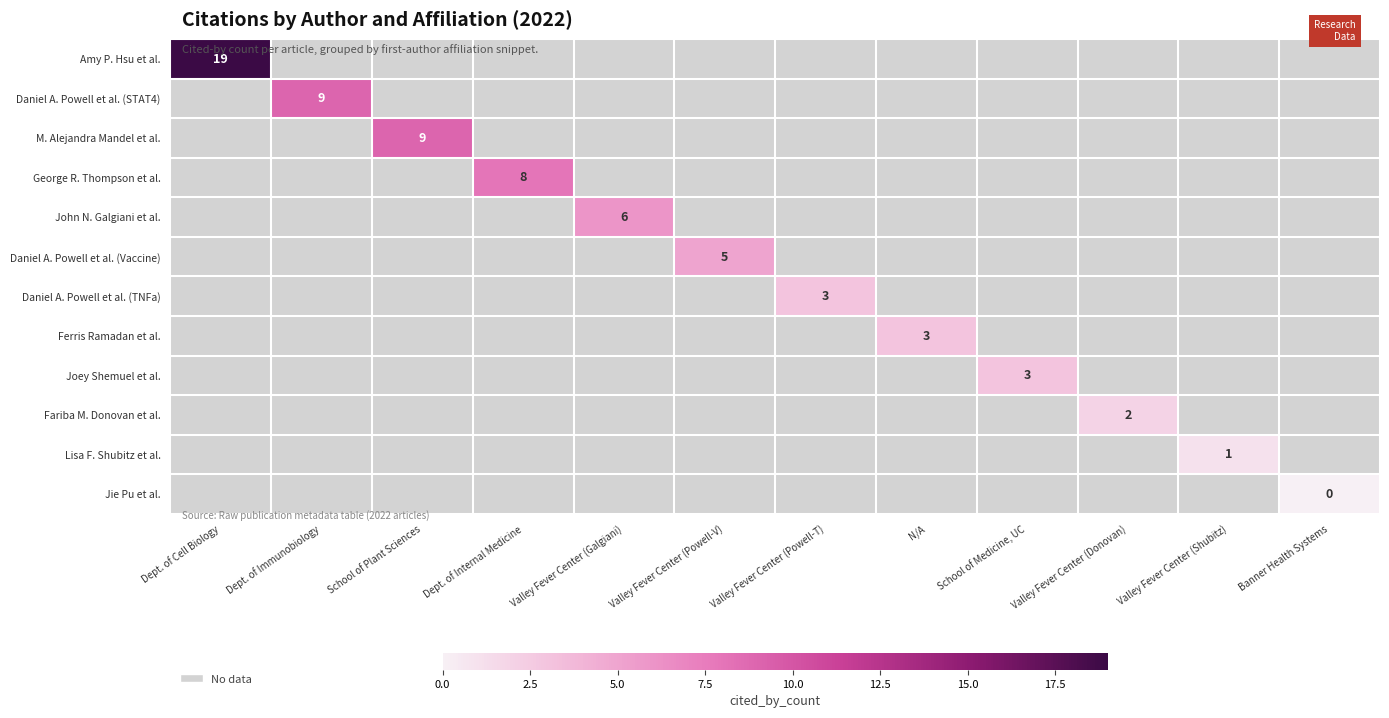

True or false: Daniel A. Powell et al. (TNFa) has a value of 3.0 at Valley Fever Center (Powell-T).

True